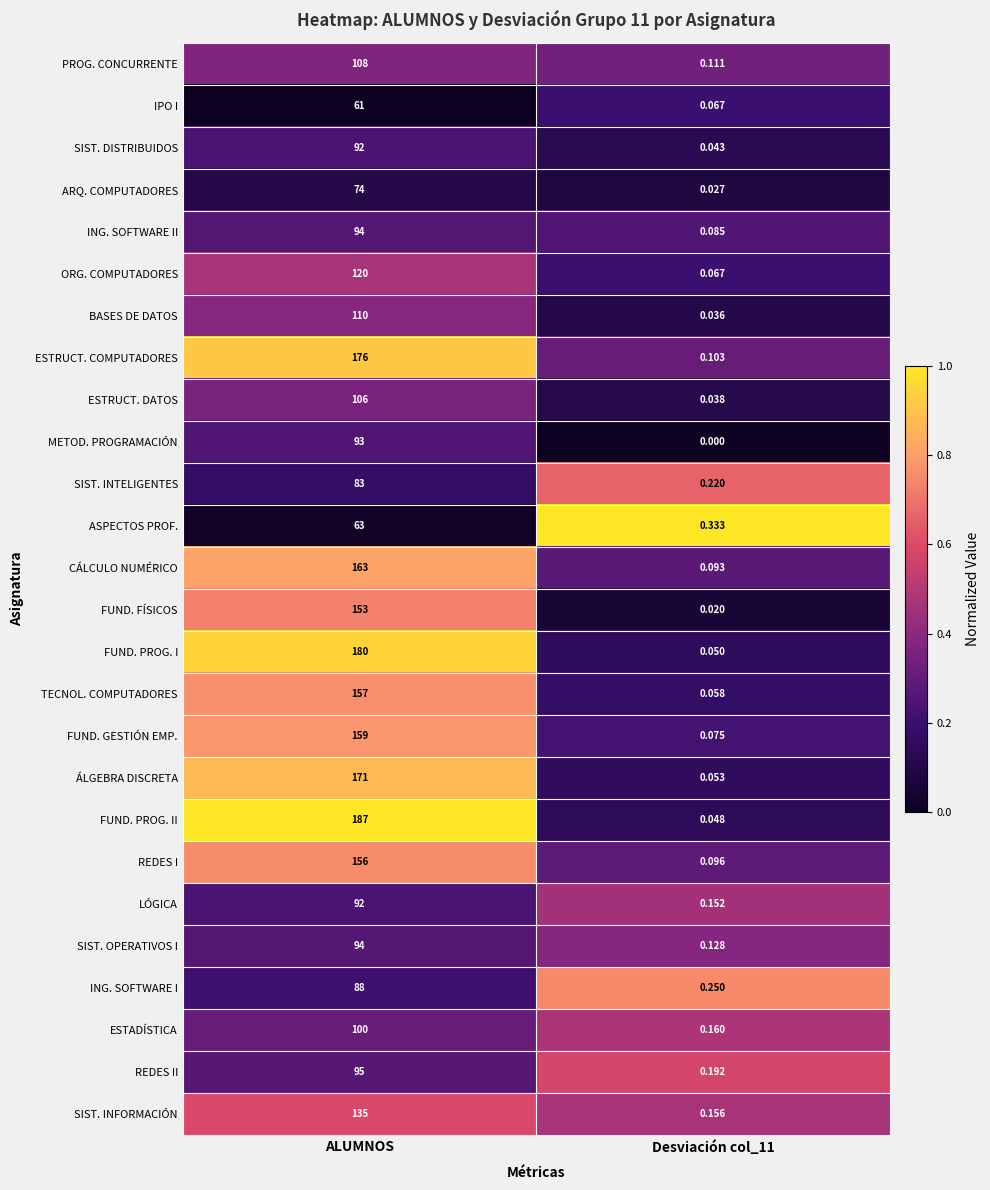

Which label corresponds to the largest value in the chart?

ALUMNOS